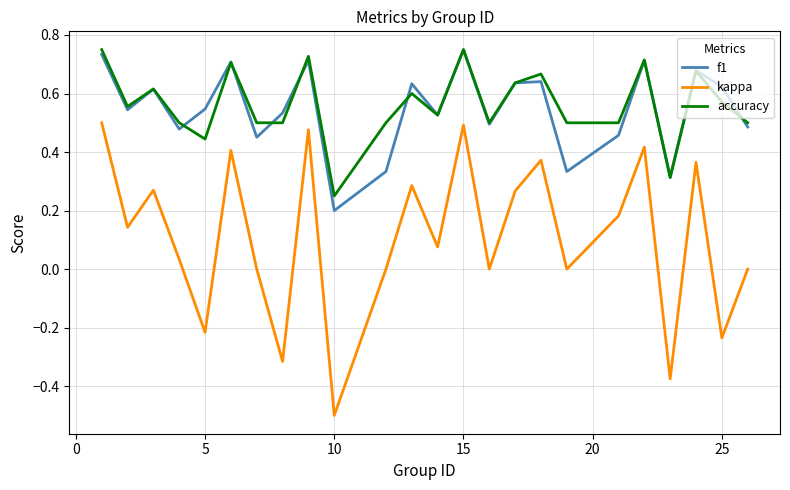

What is the smallest value displayed?

-0.5